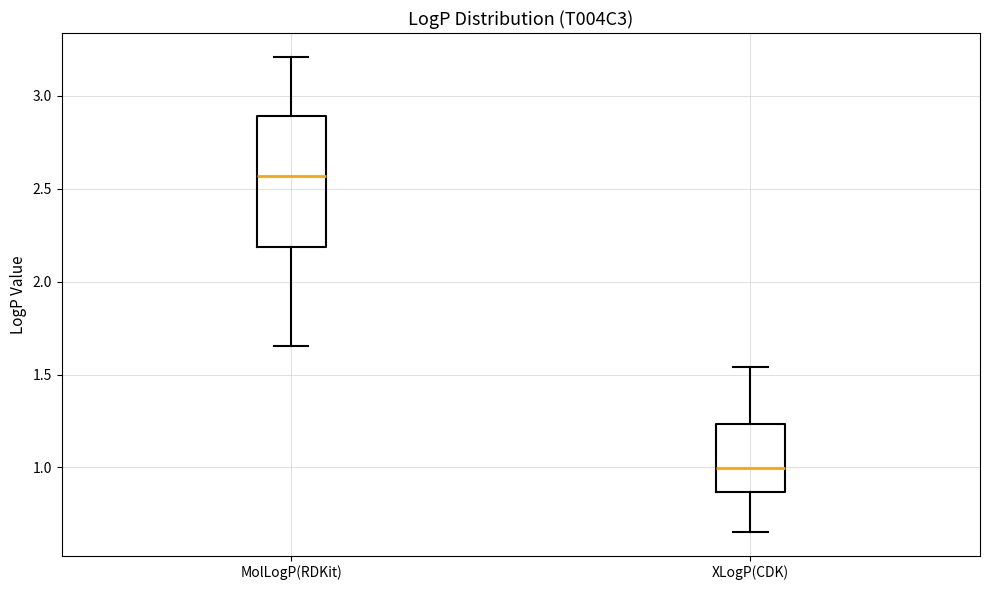

Where does the lower whisker of the box for MolLogP(RDKit) end on the y-axis? The values are not printed on the chart, so give them approximately, as read against the axis.

1.65